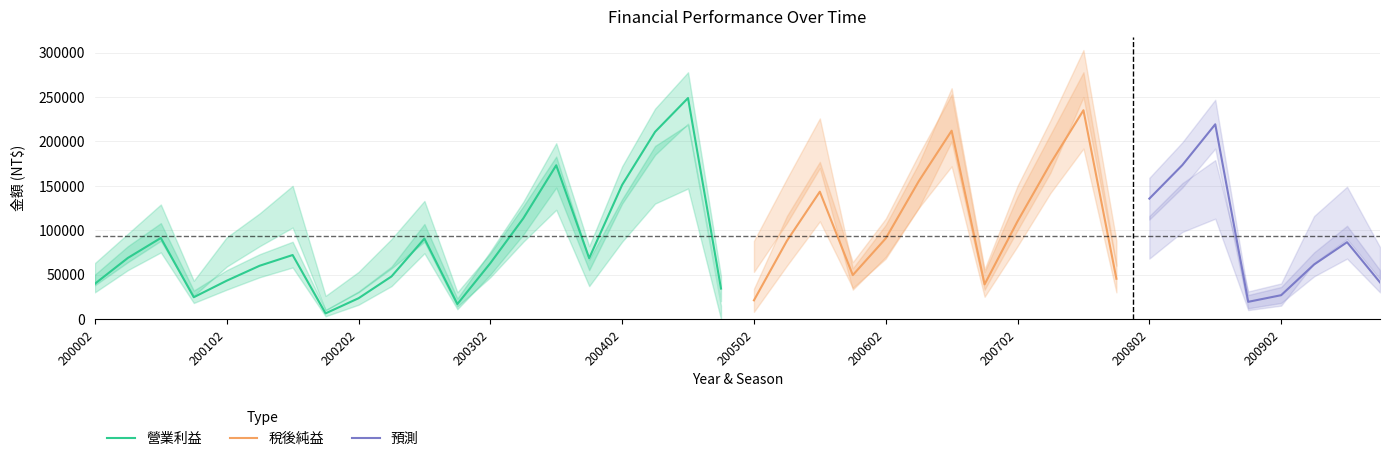

True or false: 營業利益 has a value of 20795 at 200002.

False